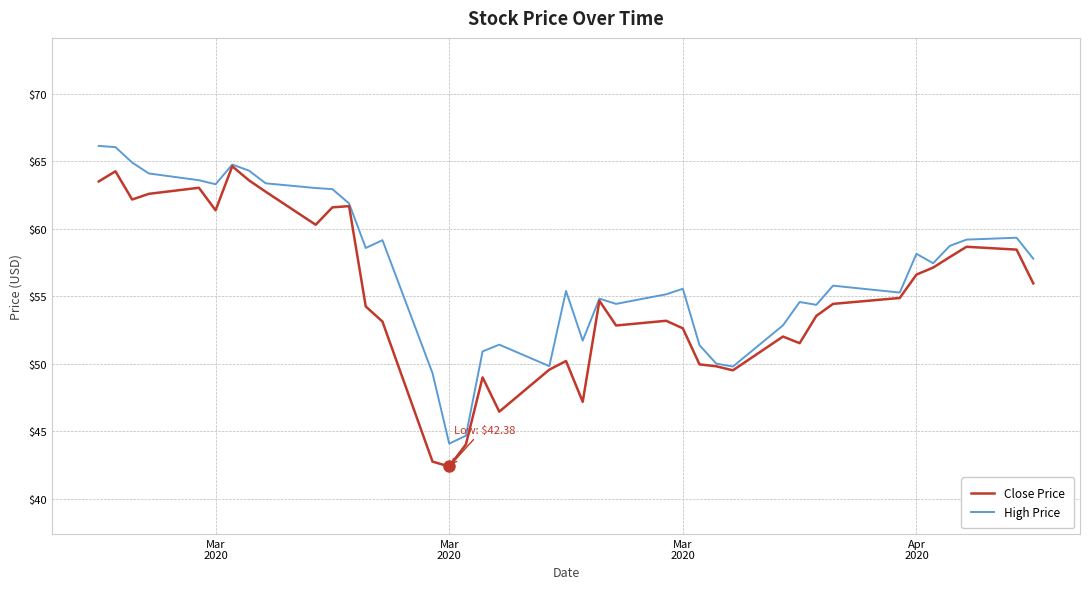

What is the smallest value displayed?

42.4